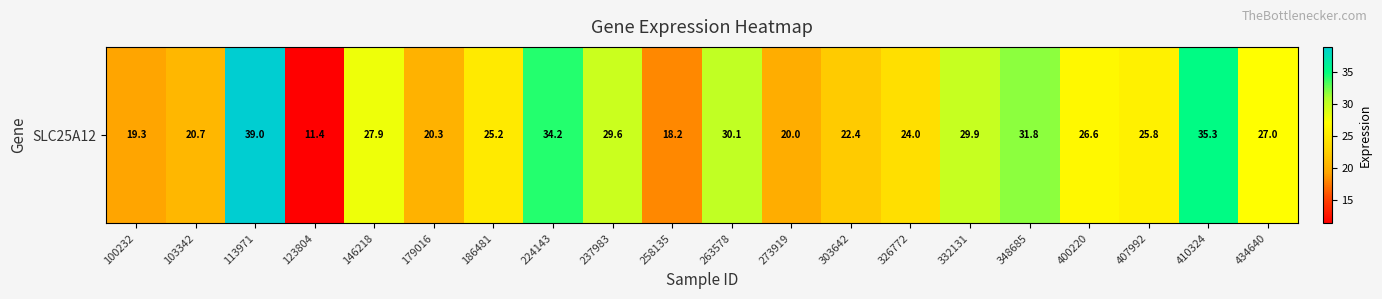

Which has a higher value, 348685 or 258135?

348685